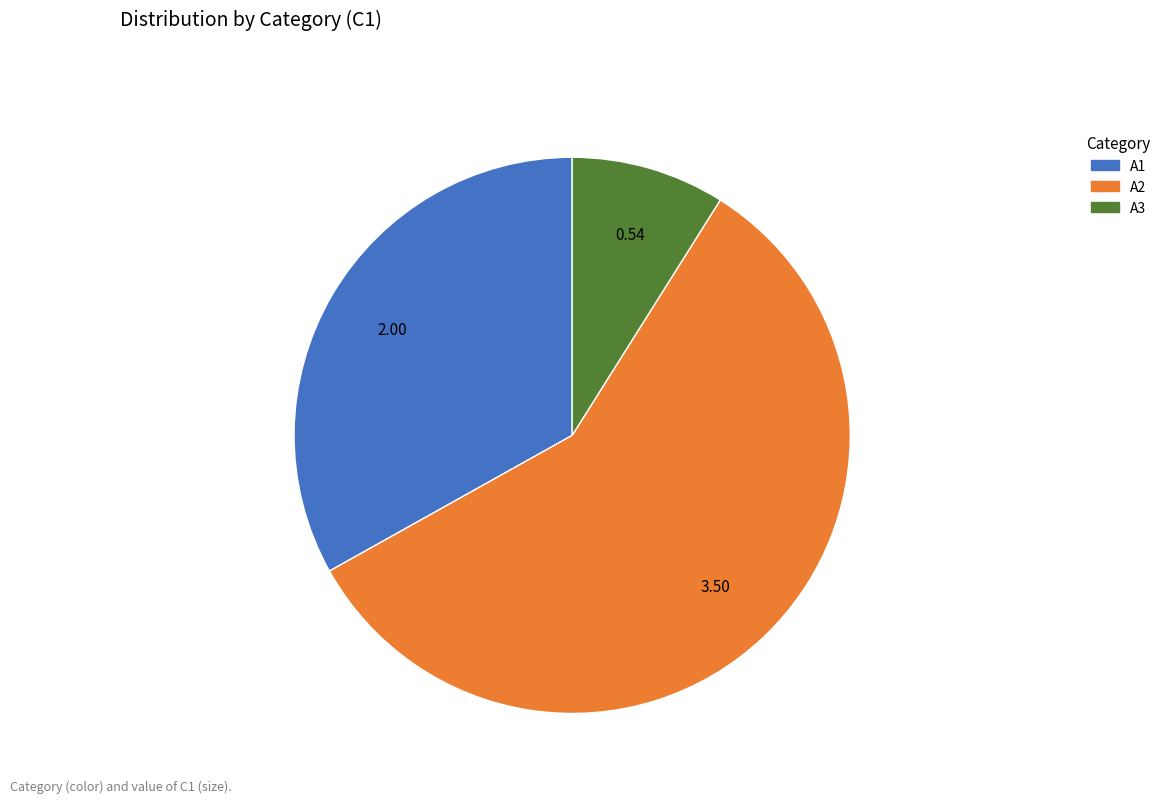

True or false: A1 accounts for 33% of the total.

True